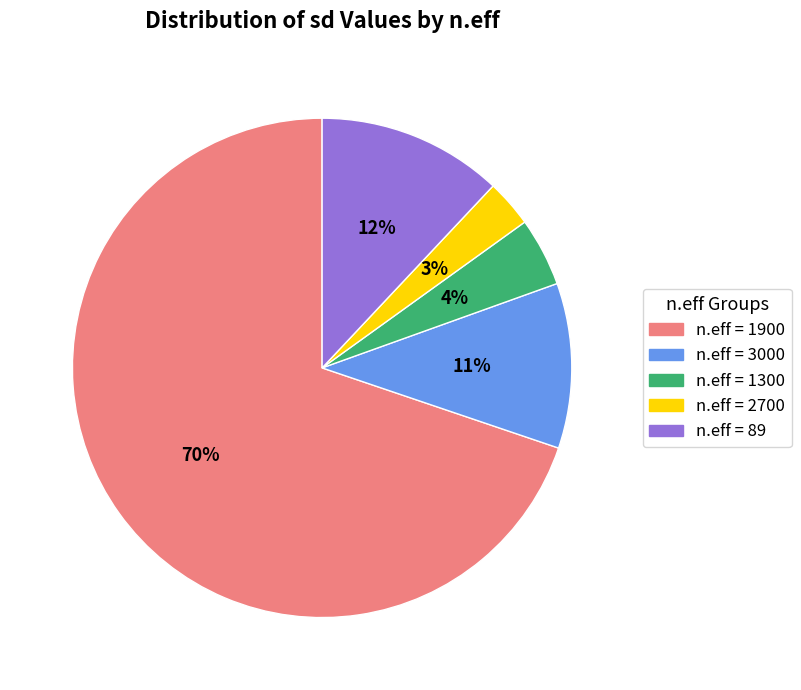

Rank the categories by value from highest to lowest.

n.eff = 1900, n.eff = 89, n.eff = 3000, n.eff = 1300, n.eff = 2700